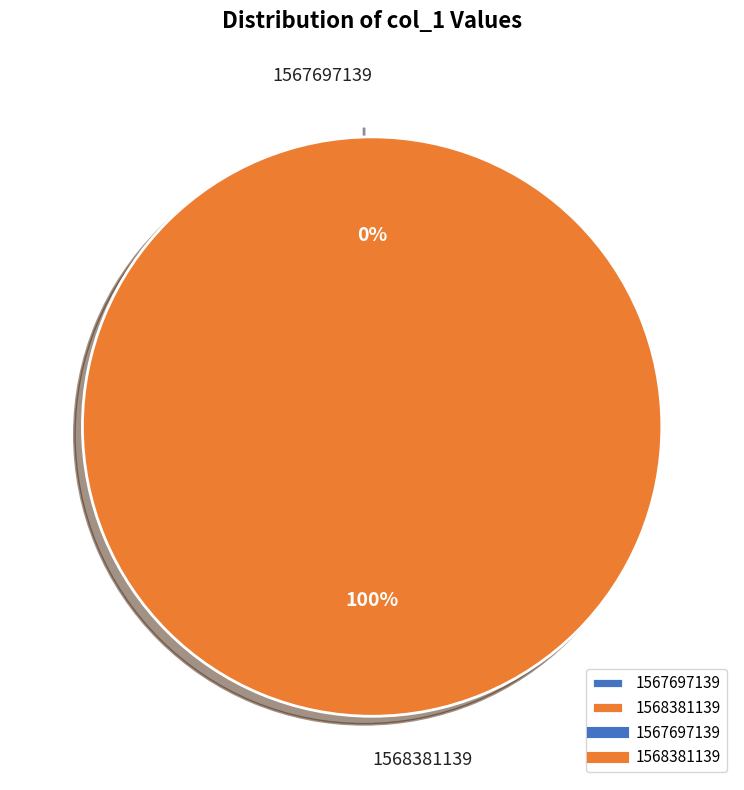

Combined, do 1568381139 and 1567697139 account for over 50%?

Yes